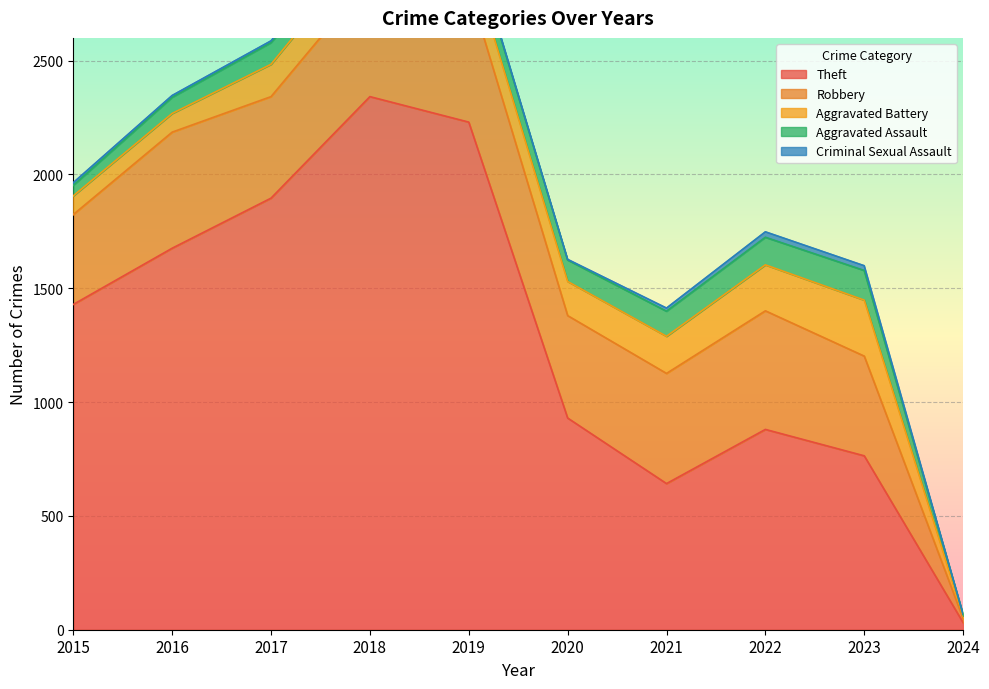

What is the greatest value displayed?

2342